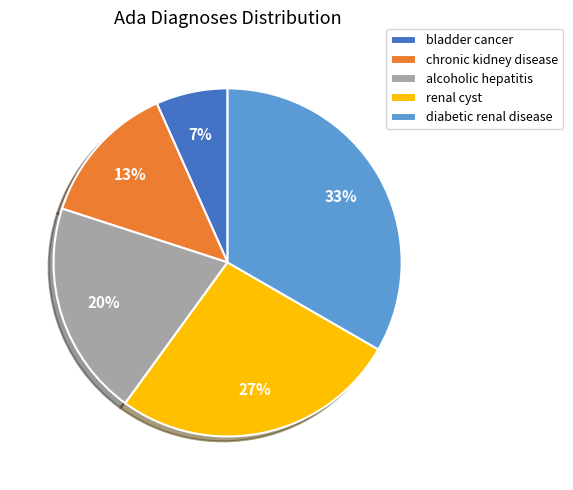

Combined, do diabetic renal disease and bladder cancer account for over 50%?

No